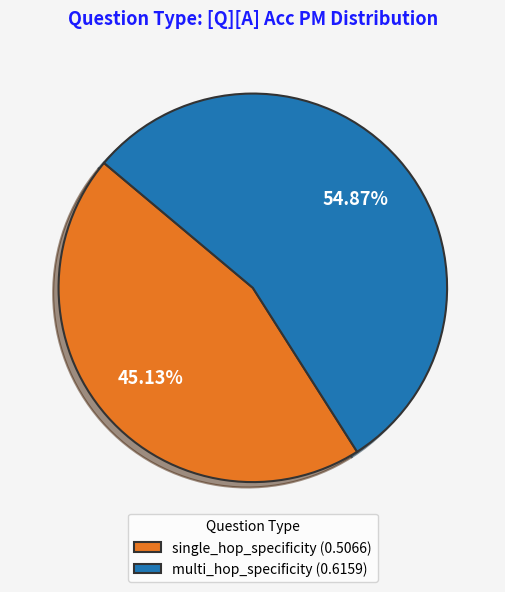

What percentage do multi_hop_specificity and single_hop_specificity together represent?

100.0%